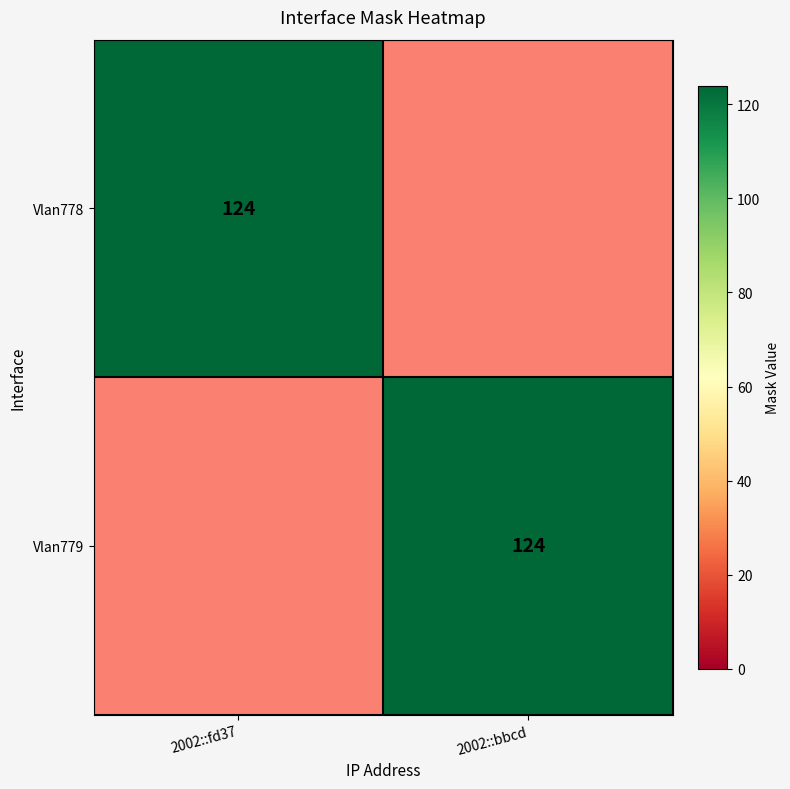

True or false: Vlan779 has a value of 183 at 2002::bbcd.

False